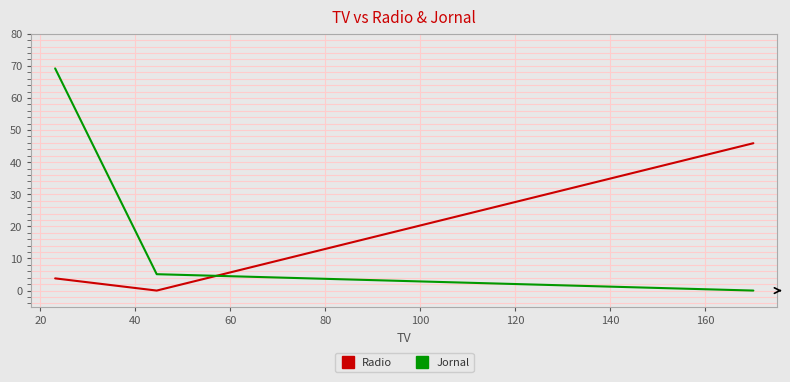

List the series in order of their overall mean, highest first.

Jornal, Radio